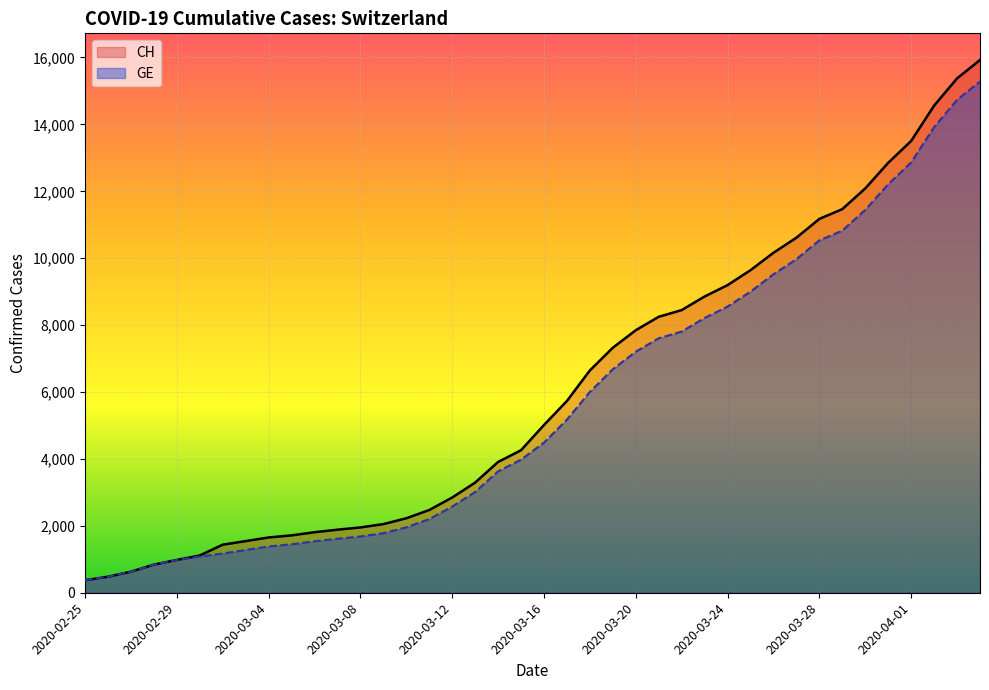

Does the chart display data point markers on the line(s)?

No